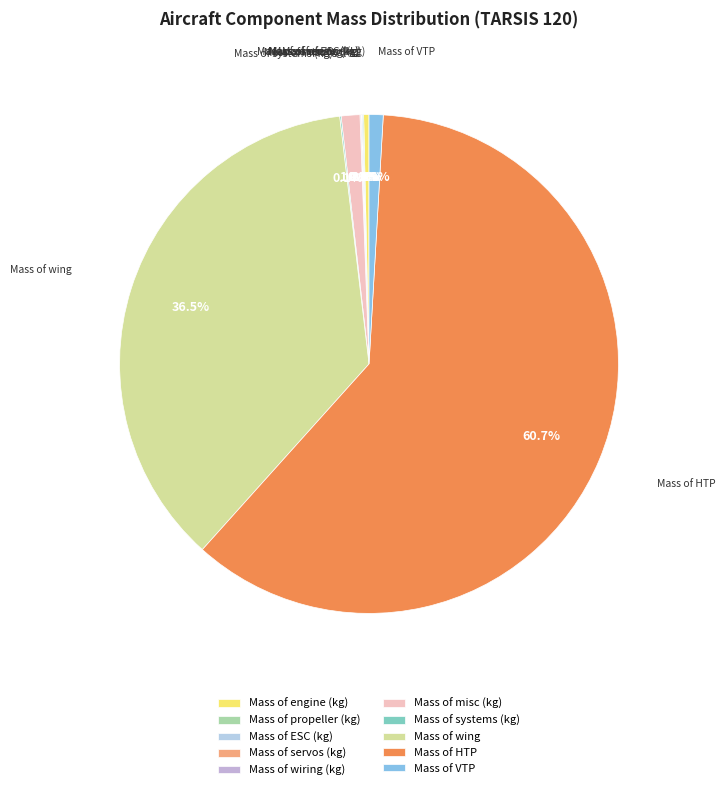

Which category accounts for the majority?

Mass of HTP